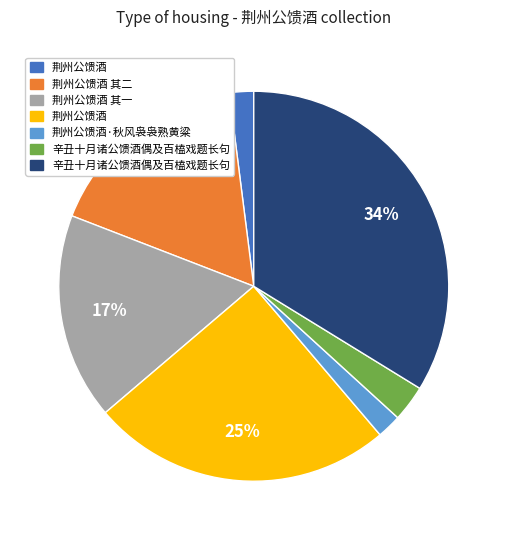

To the nearest percent, what is the average slice percentage?

14%